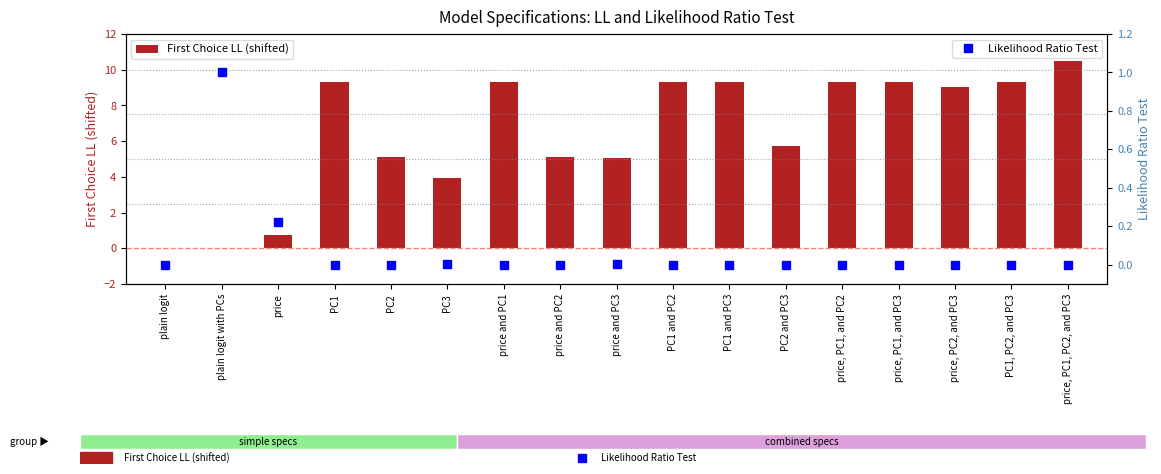

What is the total value across all series at PC2?

5.1